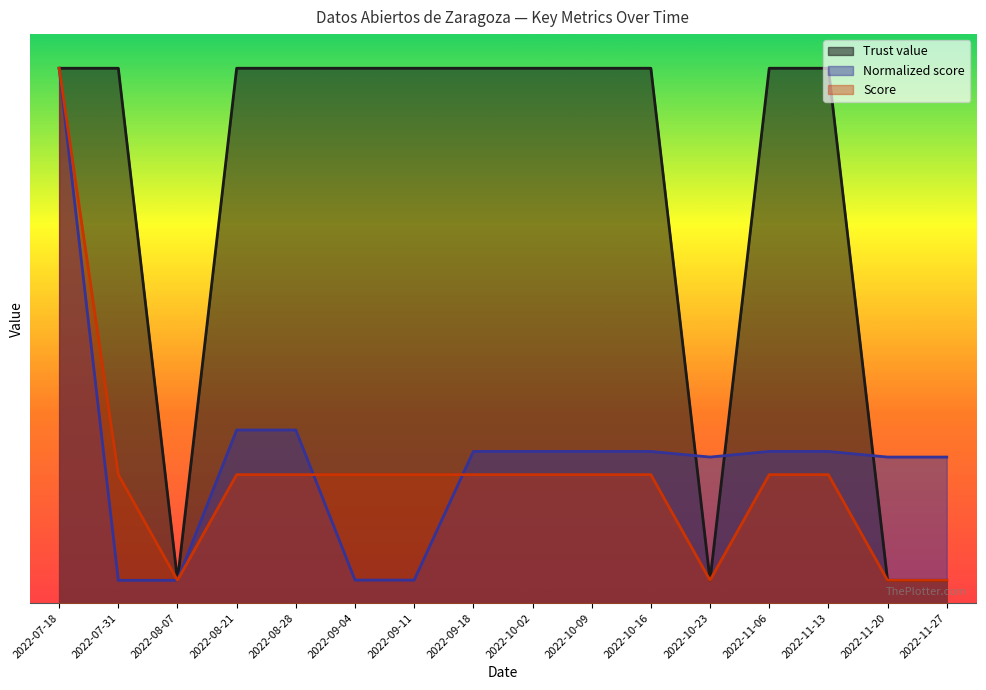

Which series has the largest total across all categories?

Trust value